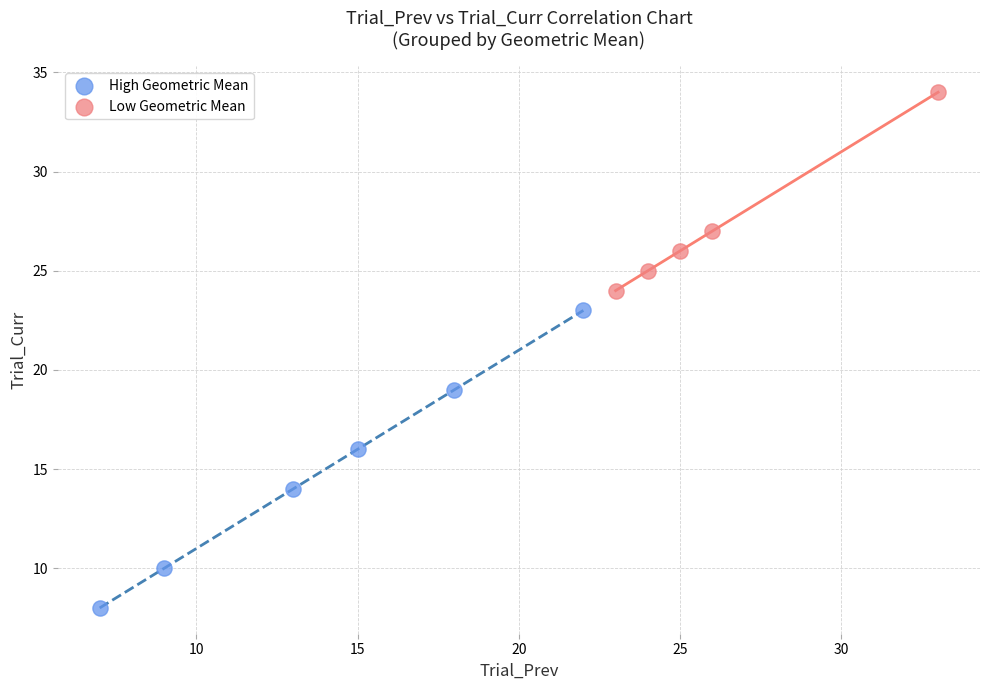

Which series contains the highest Y value?

Low Geometric Mean